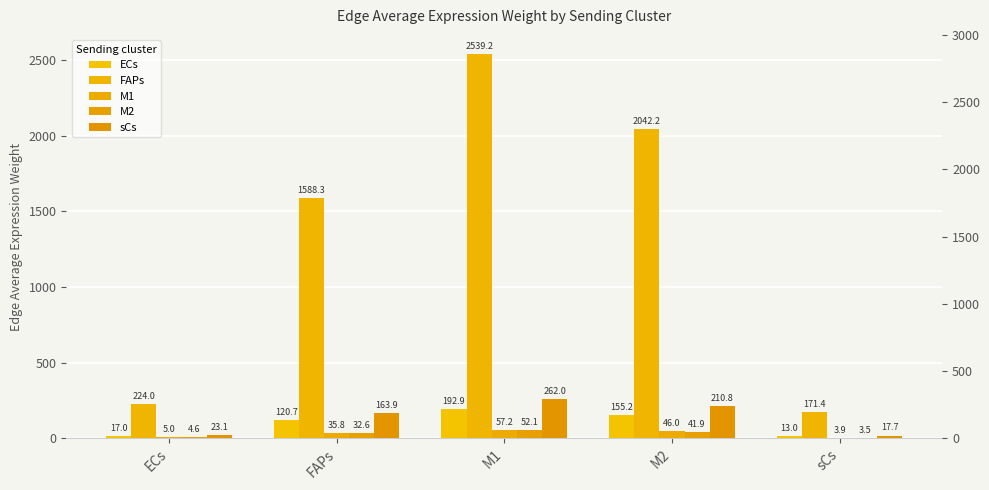

Are the bars grouped side by side (vs. stacked)?

Yes